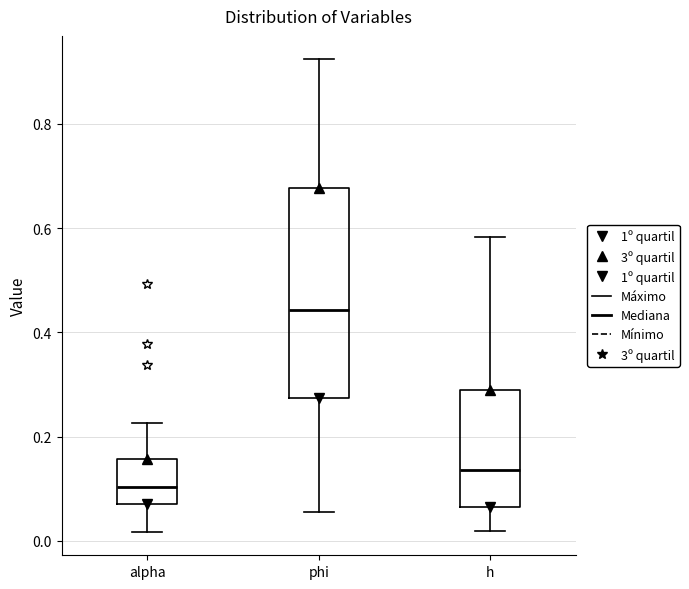

Reading left to right, read every box against the y-axis: the position of its median line, the range the box covers, and the ends of its whiskers. The values are not printed on the chart, so give them approximately, as read against the axis.

alpha: median 0.10, box 0.08 to 0.16, whiskers 0.02 to 0.22
phi: median 0.44, box 0.28 to 0.68, whiskers 0.06 to 0.92
h: median 0.14, box 0.06 to 0.28, whiskers 0.02 to 0.58